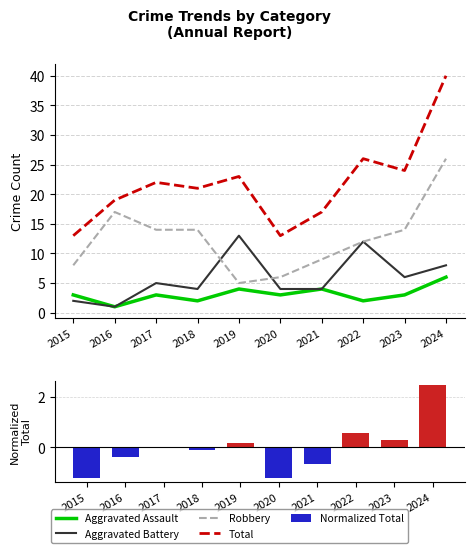

Is it true that Normalized Total equals -0.8 at 2015?

False